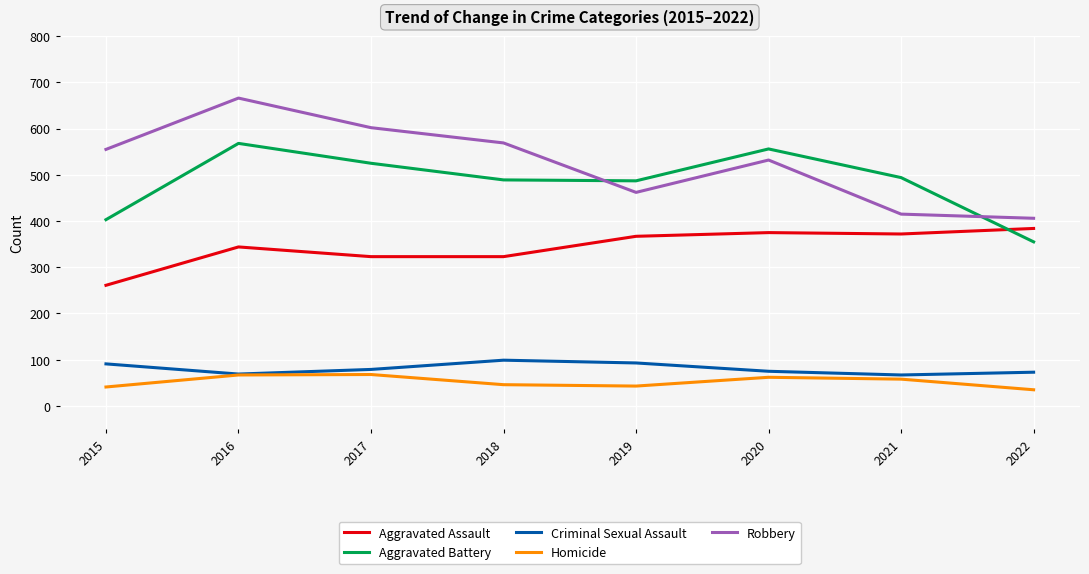

Is the value of Homicide at 2016 greater than the value of Aggravated Battery at 2015?

No